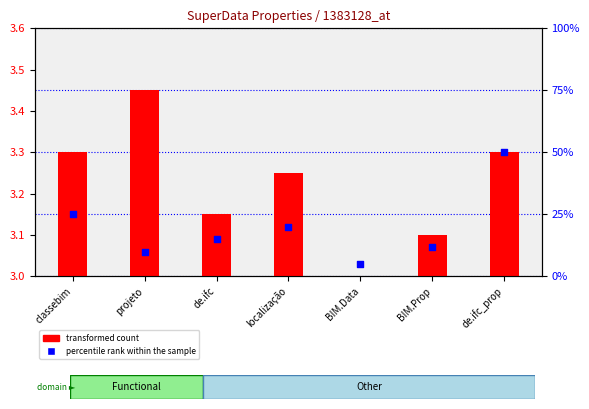

Is the value of percentile rank within the sample at de.ifc_prop greater than the value of transformed count at BIM.Prop?

Yes